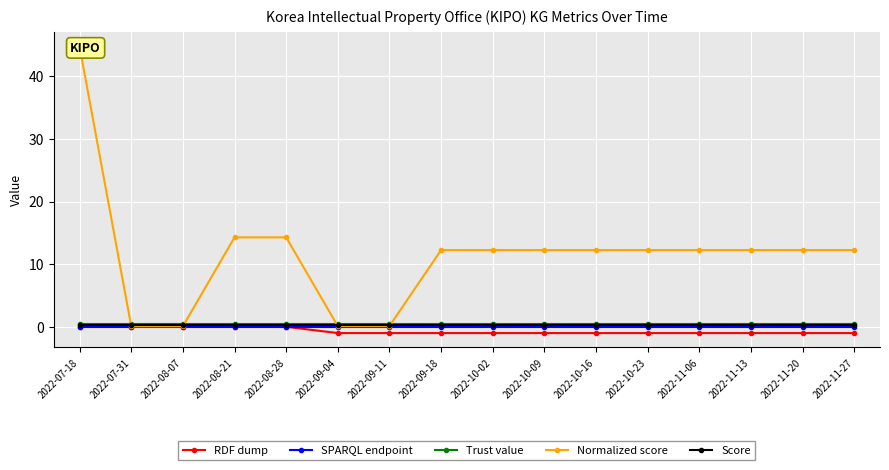

What is the minimum value for Normalized score?

0.1